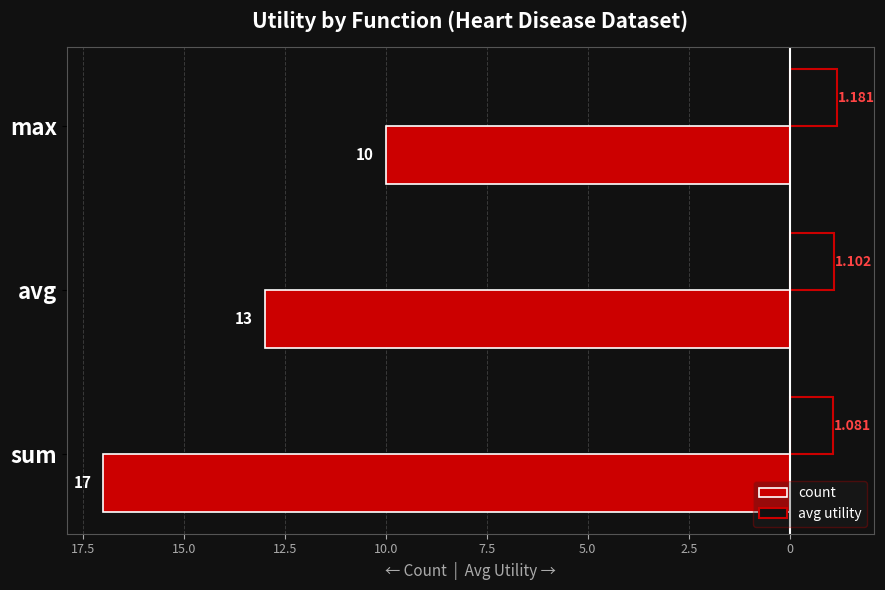

What are all the series names shown in the legend?

count, avg utility